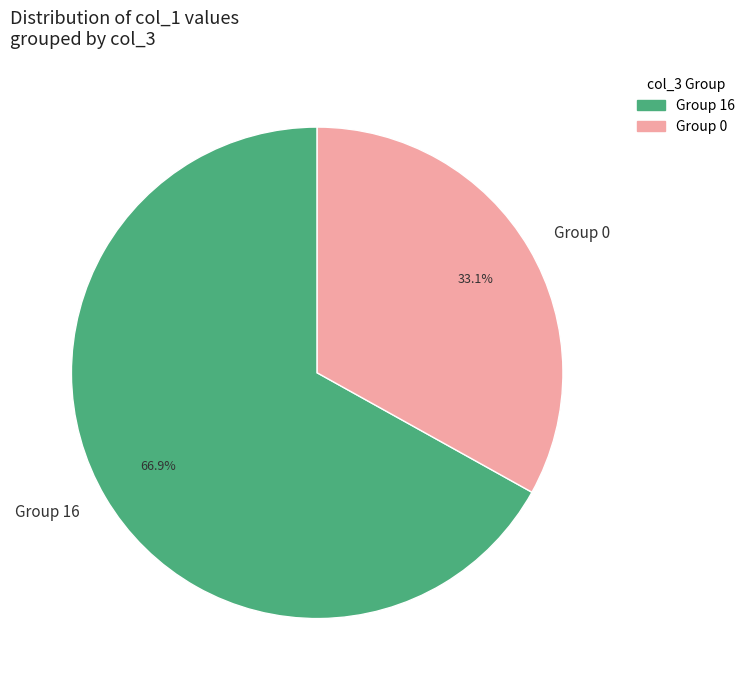

Rank the categories by value from lowest to highest.

Group 0, Group 16